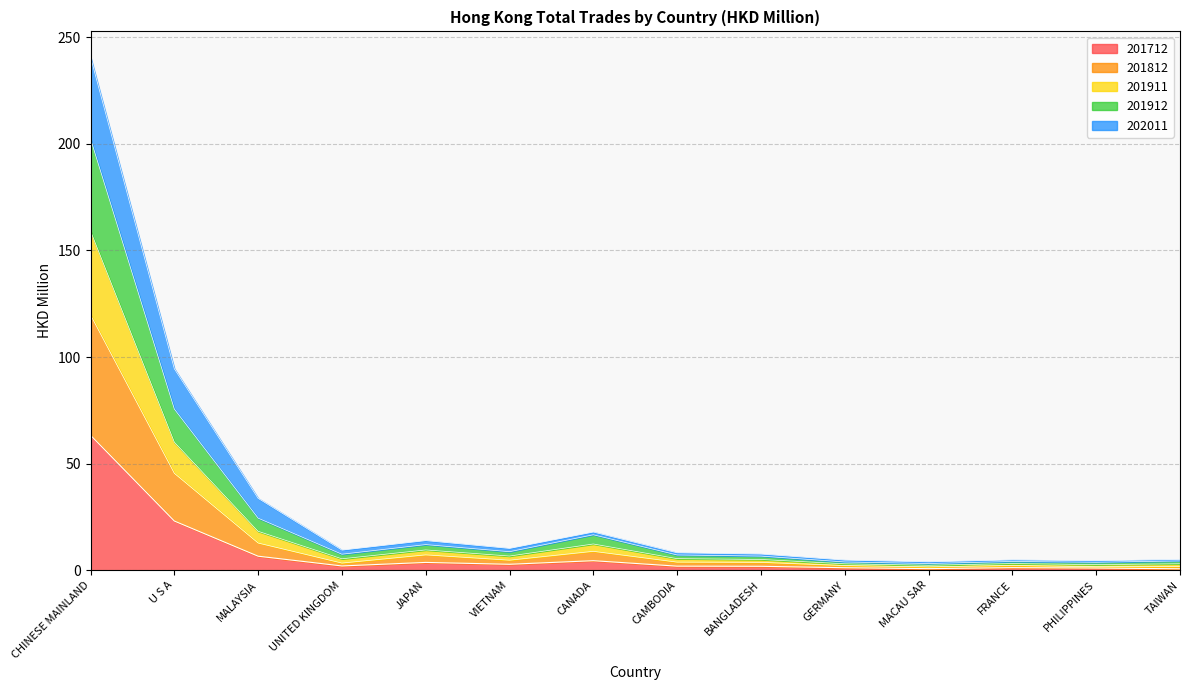

True or false: 201911 and 201712 intersect in this chart.

False